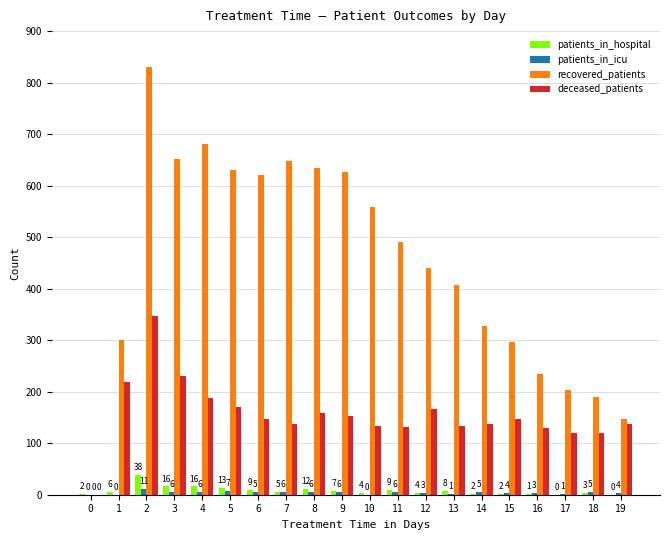

What is the greatest value displayed?

830